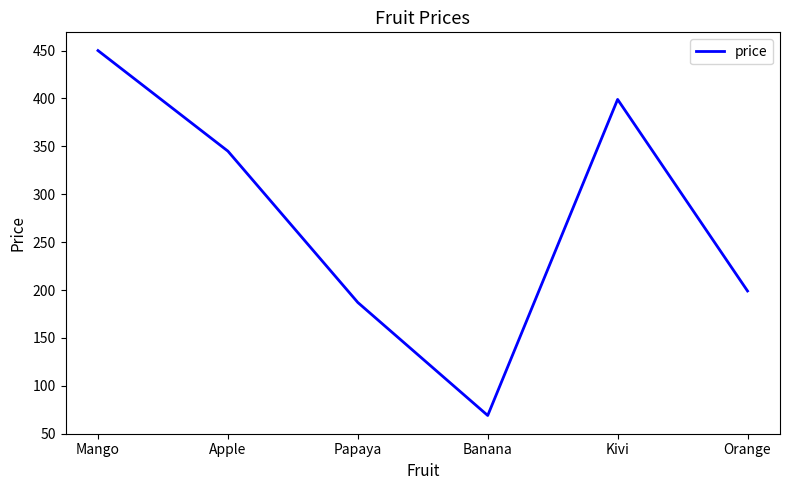

True or false: the data has more than 2 interior local peaks.

False